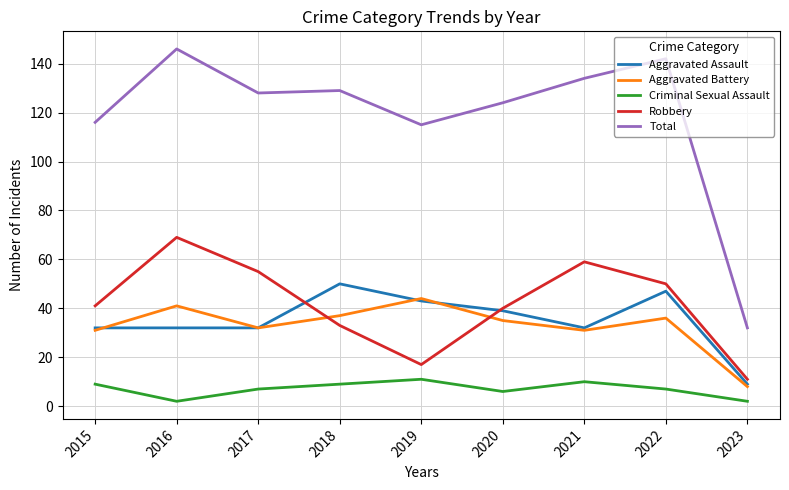

Where is Total nearest to the value 89?

2019